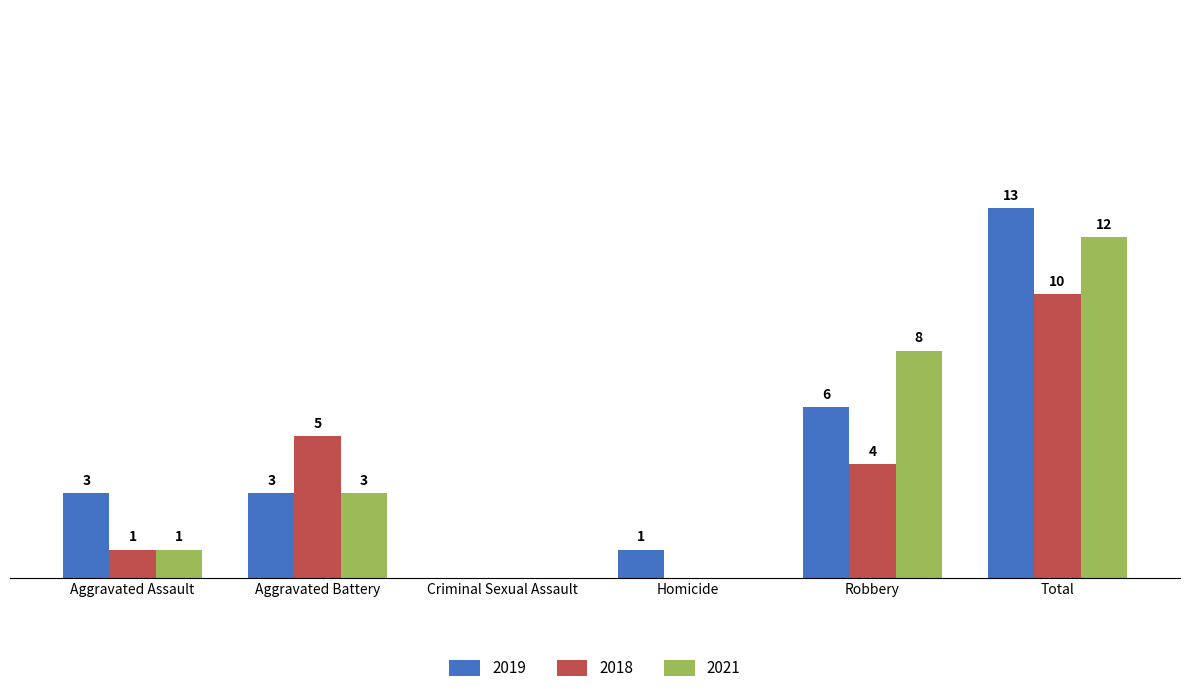

Is the value of 2019 at Aggravated Assault greater than the value of 2021 at Robbery?

No